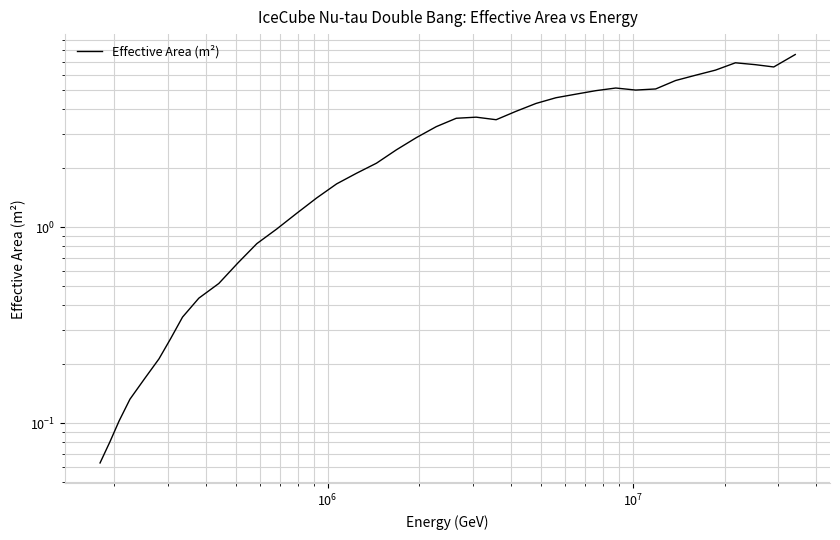

Reading right to left, extract all data points from this chart.

7.6	6.6	6.8	6.9	6.3	6.0	5.6	5.1	5.0	5.1	5.0	4.8	4.6	4.3	3.9	3.5	3.6	3.6	3.3	2.9	2.5	2.1	1.9	1.7	1.4	1.2	1.0	0.8	0.7	0.5	0.4	0.3	0.3	0.2	0.2	0.1	0.1	0.1	0.1